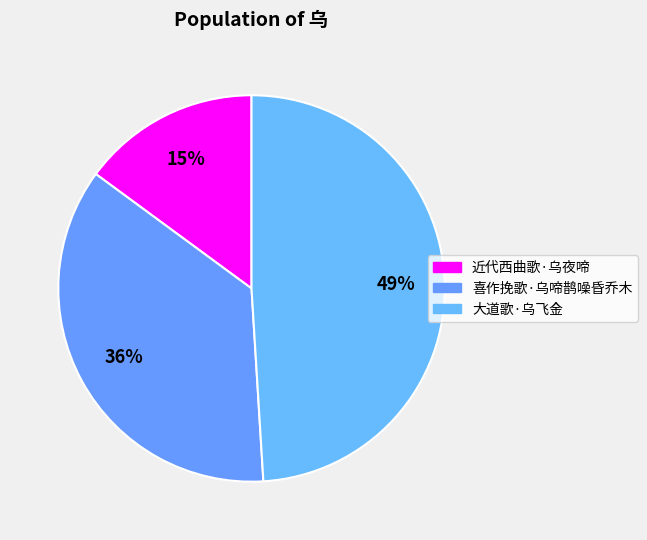

How many slices are in this pie chart?

3